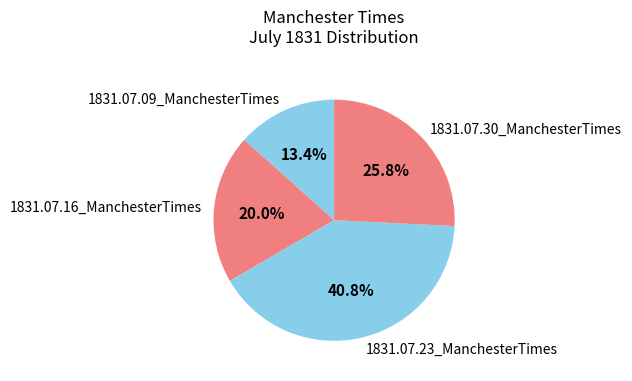

Is there any slice that represents more than half of the pie?

No